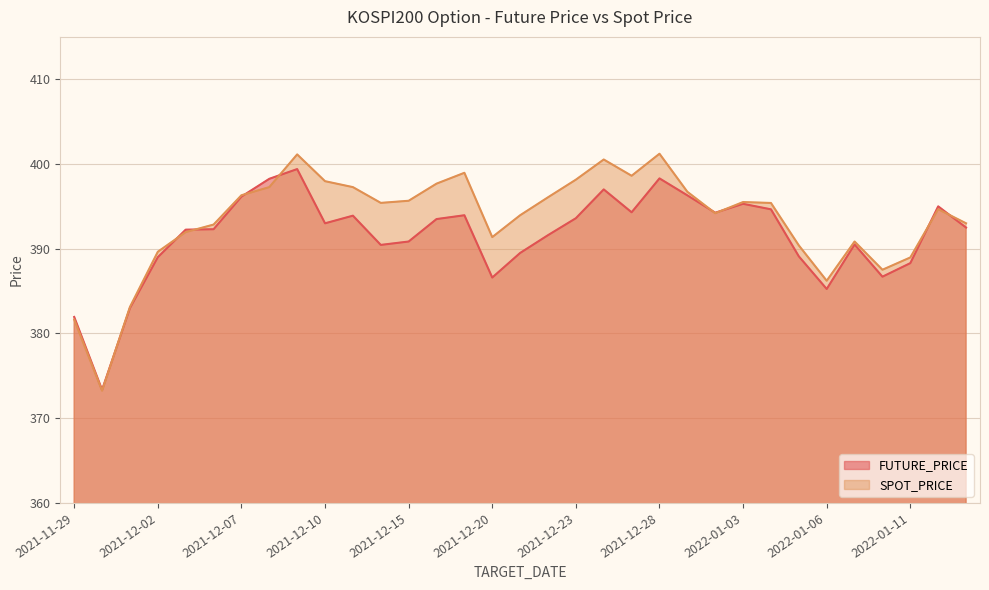

Where is the first local minimum for SPOT_PRICE?

2021-11-30